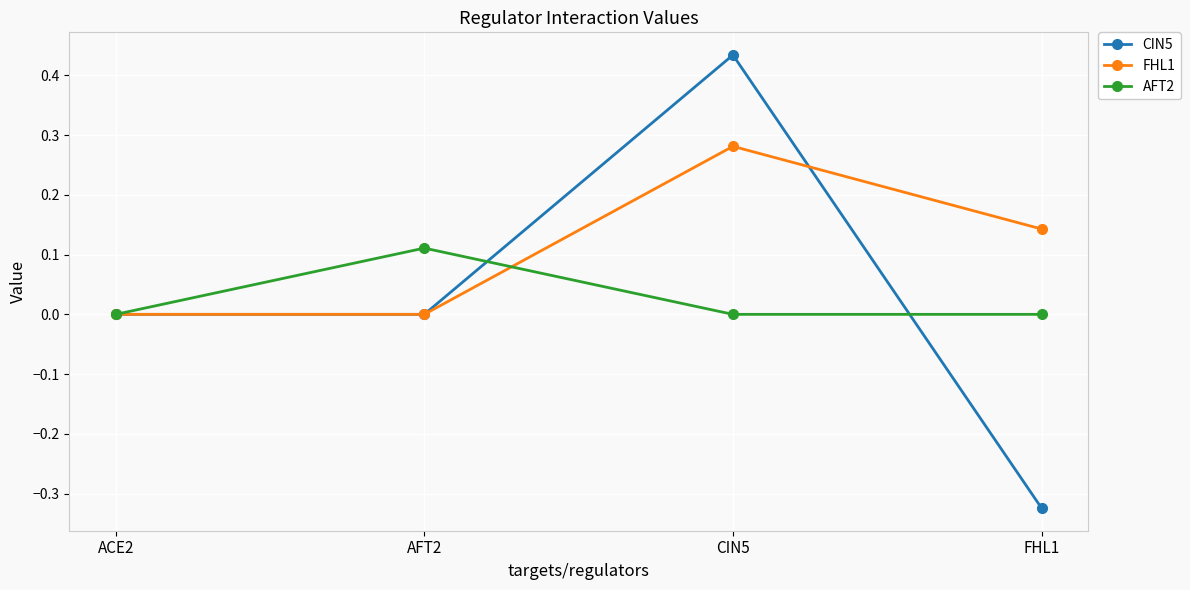

At CIN5, list the series in order from largest to smallest.

CIN5, FHL1, AFT2